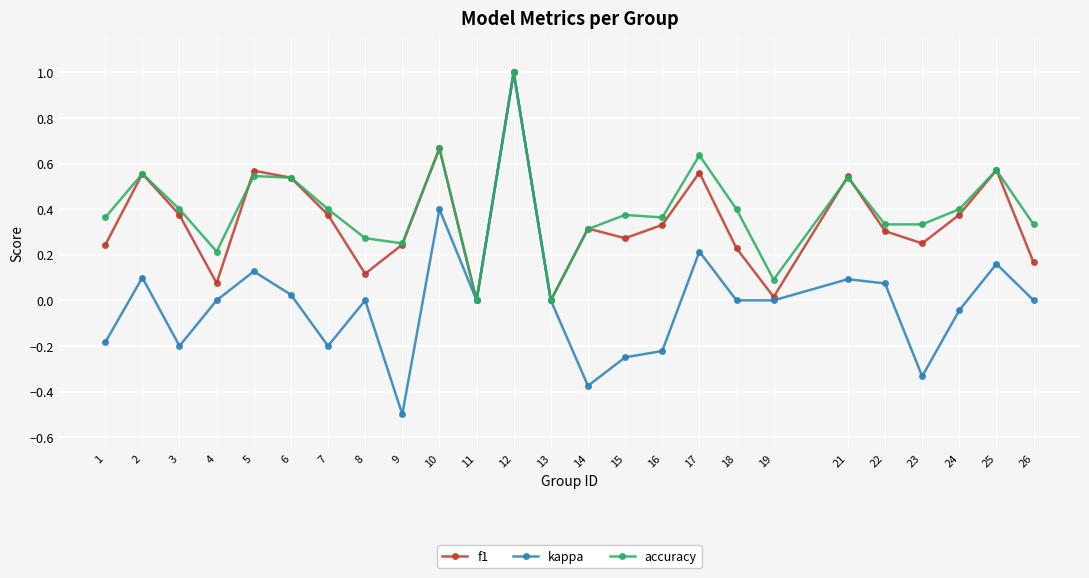

Count the number of data series in this chart.

3